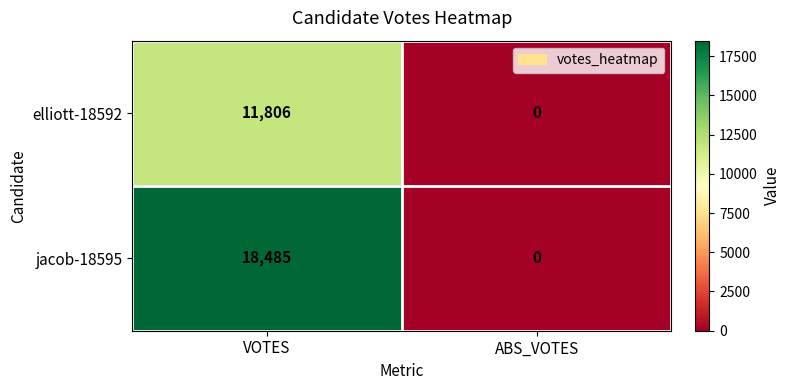

The value of elliott-18592 at VOTES is 5145. True or false?

False